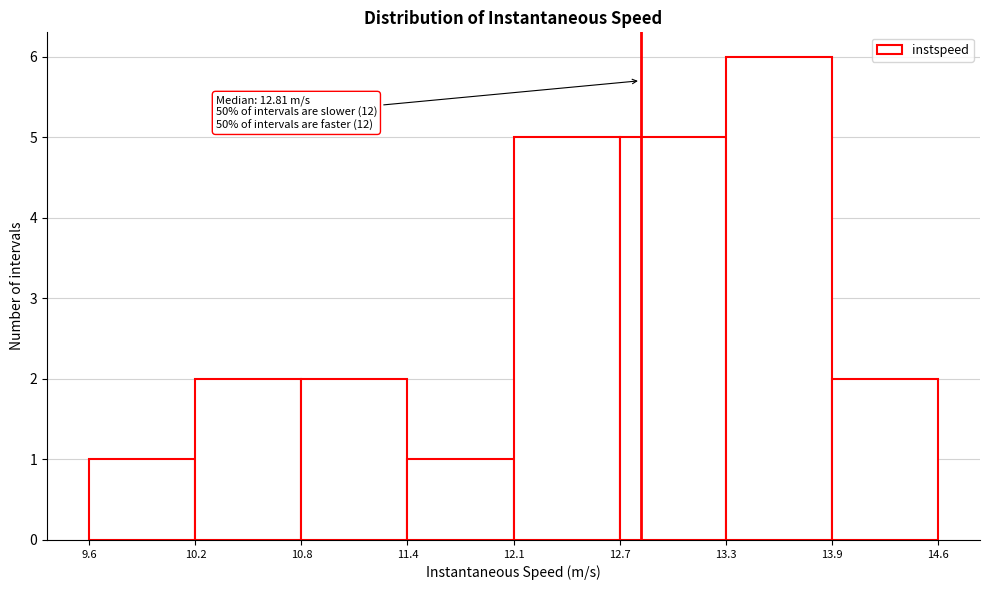

Which range on the x-axis has the tallest bar?

13.3 to 13.9